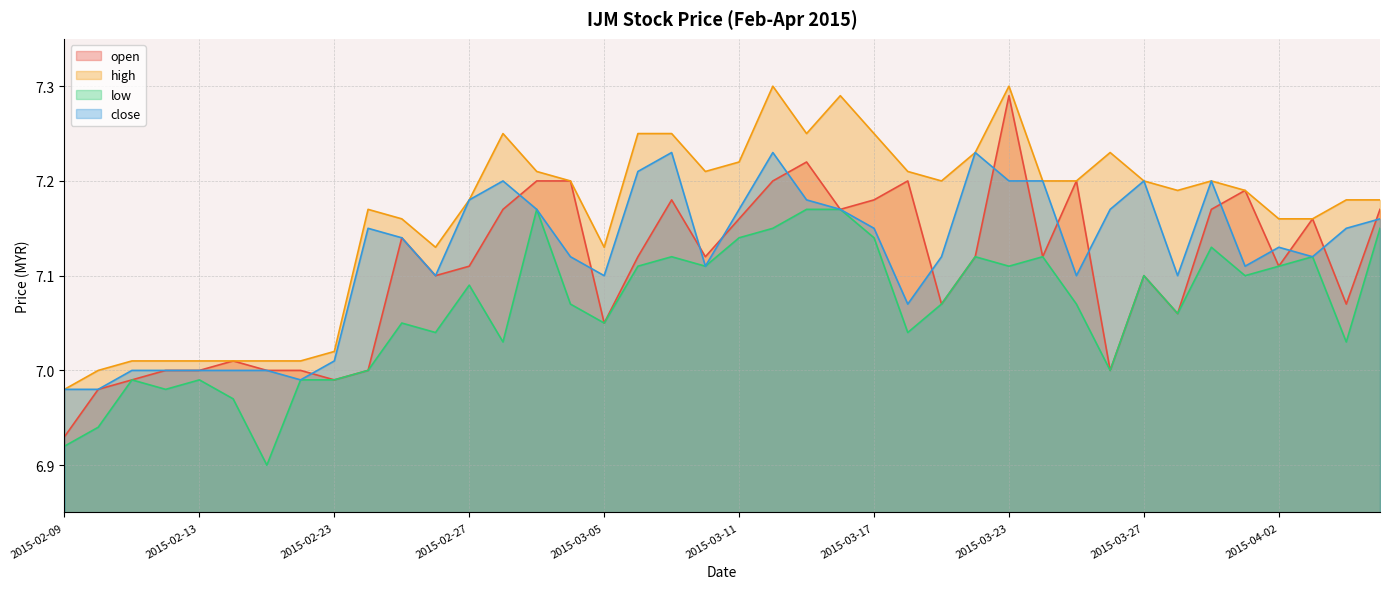

Count the number of categories in the chart.

40